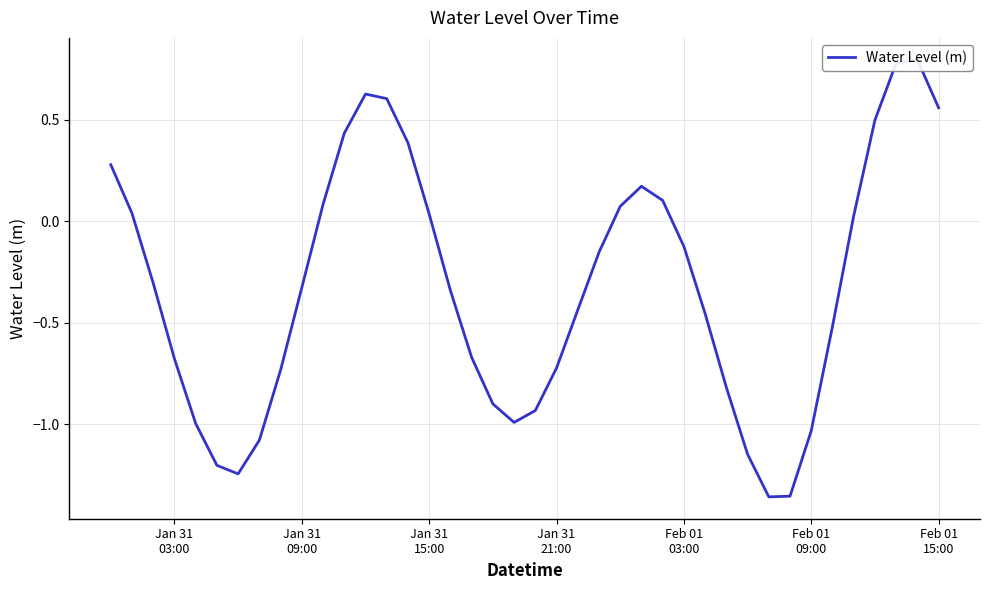

What is the maximum value shown in the chart?

0.8